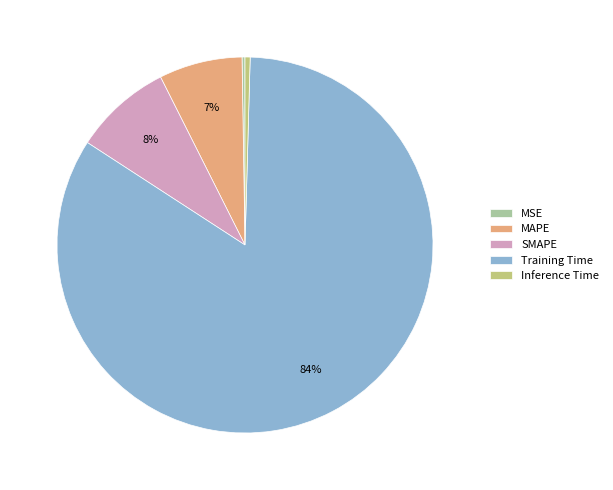

To the nearest percent, what portion does SMAPE represent?

8%